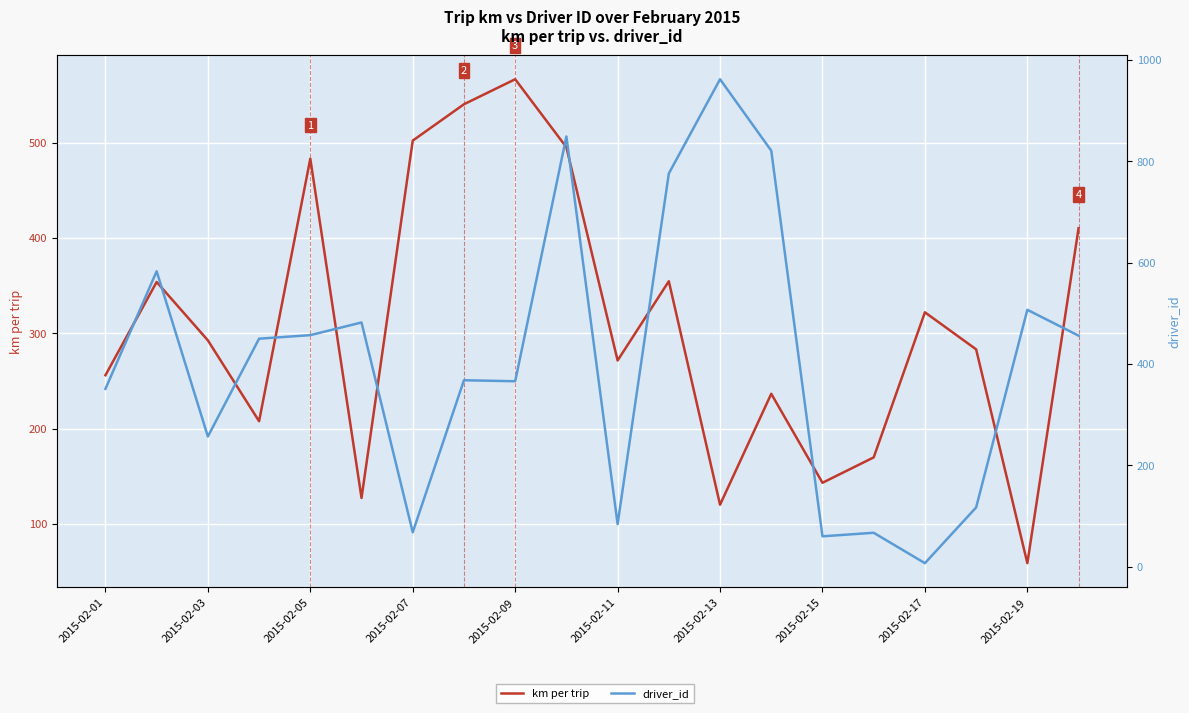

What is the difference between the maximum and second lowest values in the driver_id series?

902.0